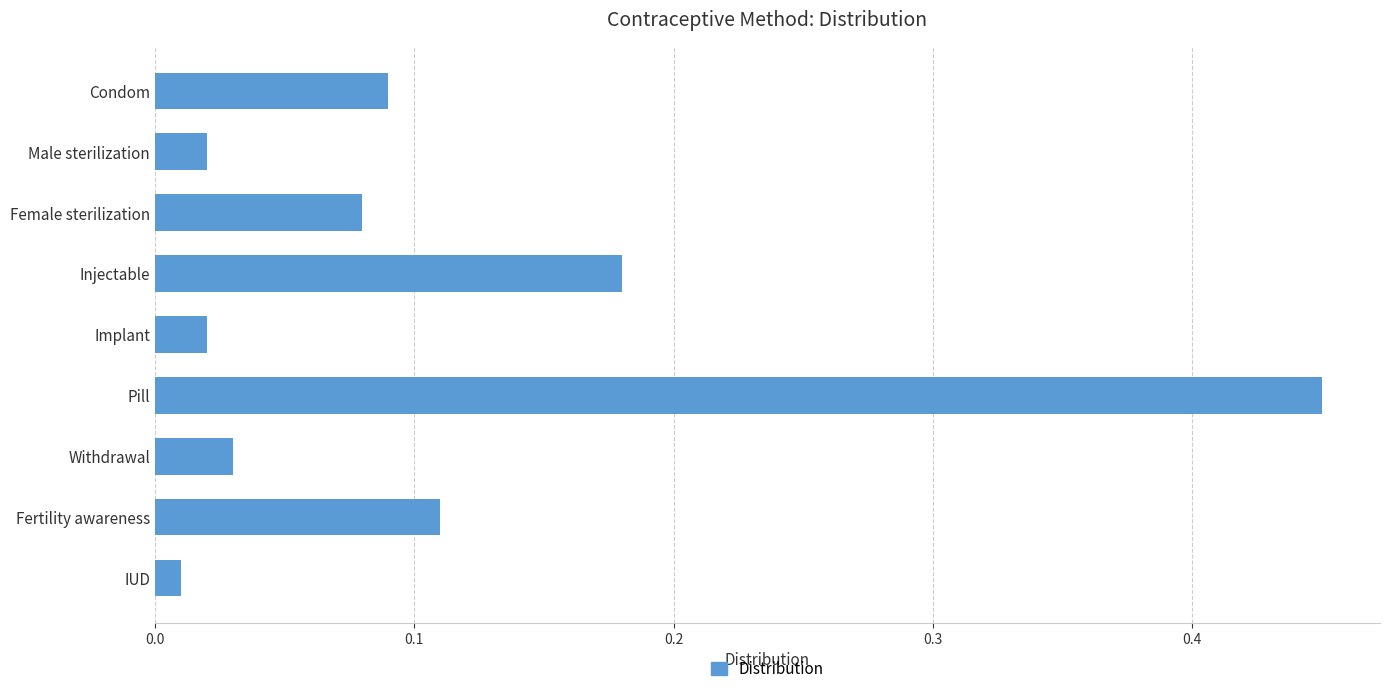

What is the label of the 2nd bar from the bottom?

Fertility awareness